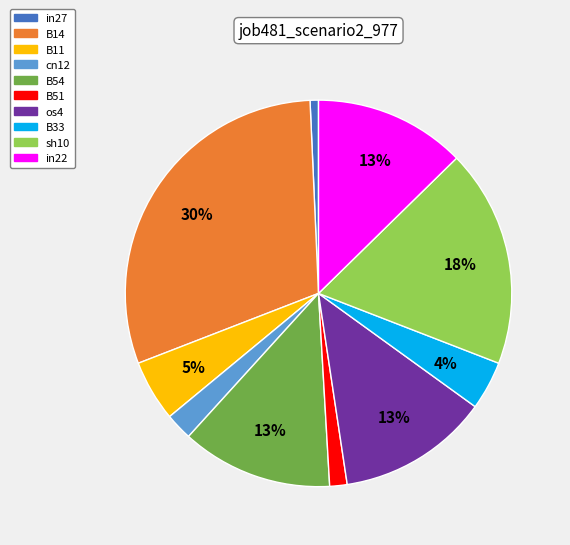

Is it true that B11 is 12% of the pie?

False